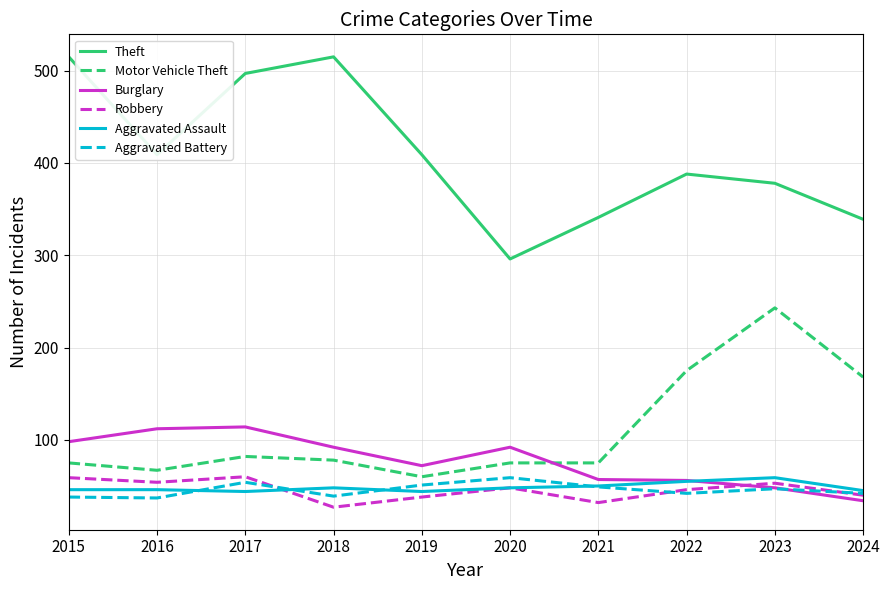

In Burglary, how many points are higher than both neighbors (excluding endpoints)?

2